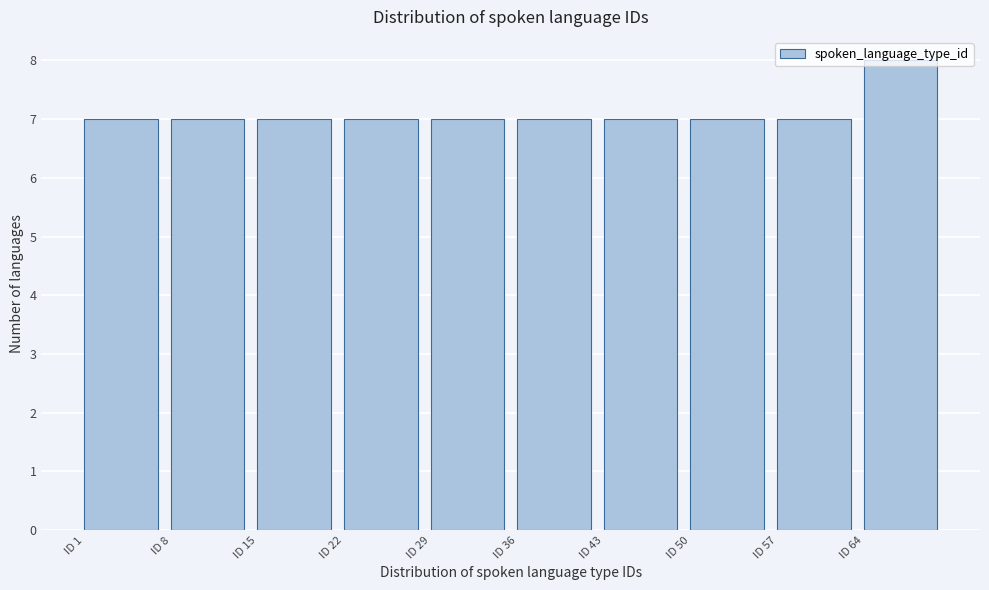

Reading left to right, transcribe this chart: for each bar, give the range it covers on the x-axis and its height. The values are not printed on the chart, so give them approximately, as read against the axis.

1 to 8: 7
8 to 15: 7
15 to 22: 7
22 to 29: 7
29 to 36: 7
36 to 43: 7
43 to 50: 7
50 to 57: 7
57 to 64: 7
64 to 71: 8